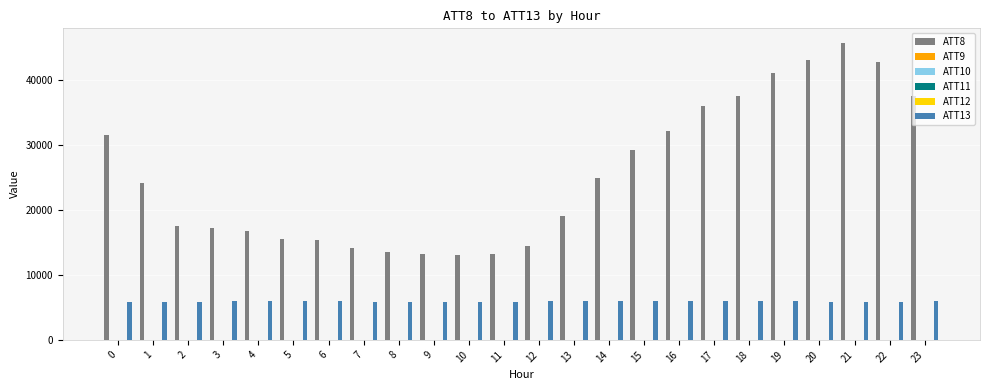

Which series has the largest total across all categories?

ATT8